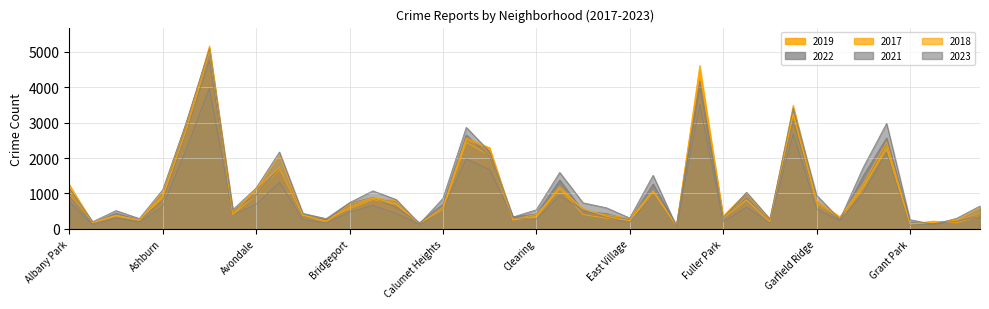

What is the average value of the 2018 series?

1037